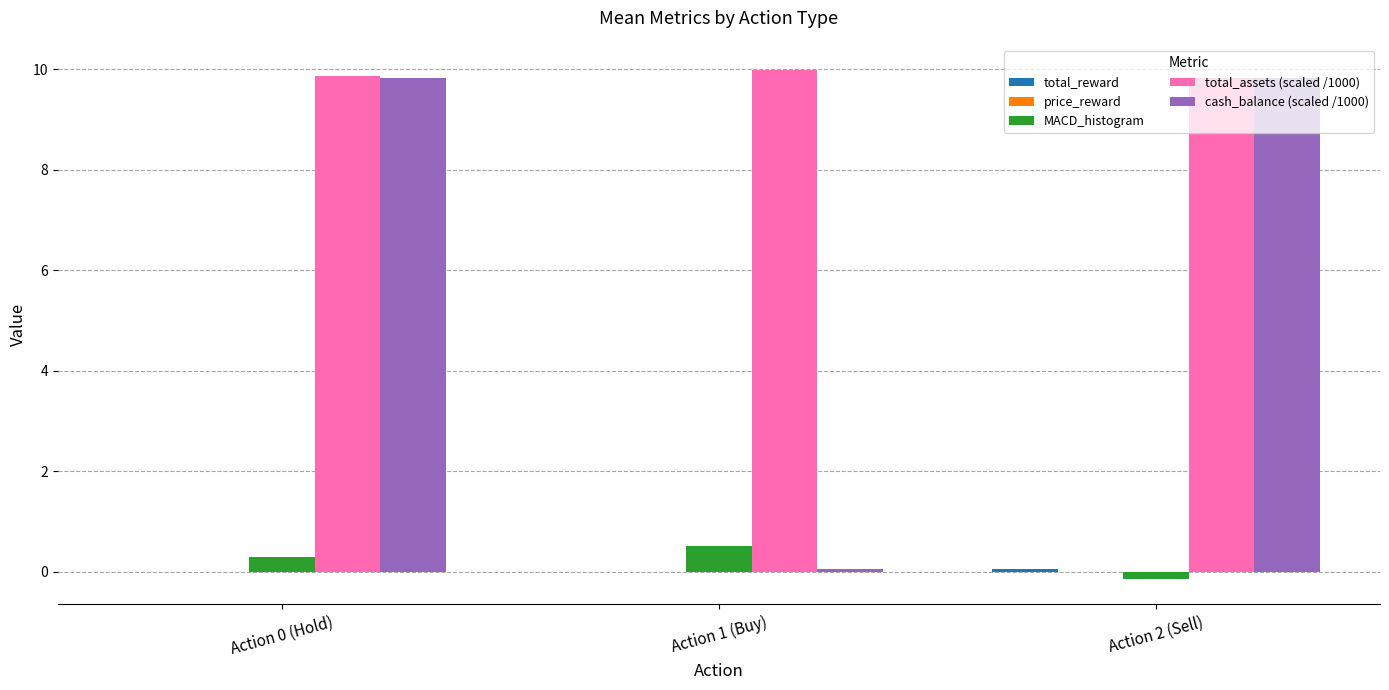

What is the maximum value shown in the chart?

10.0